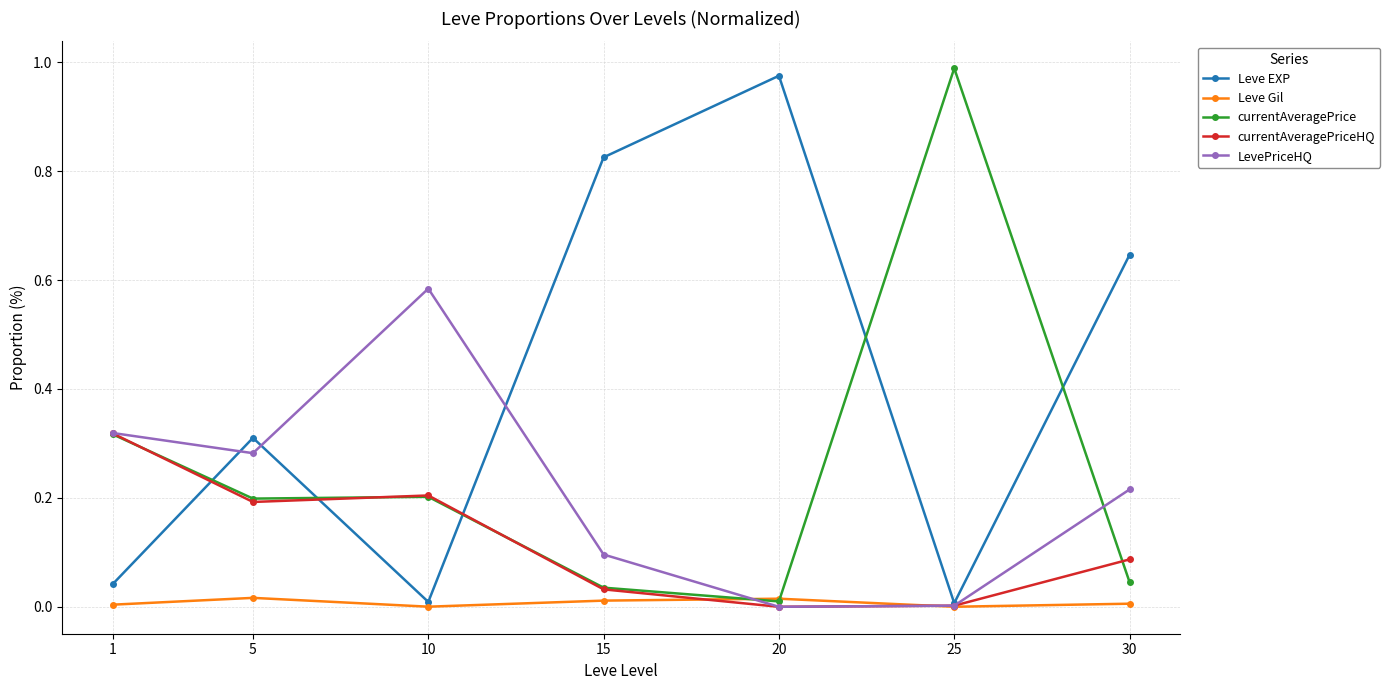

Which series changed the most between 10 and 30?

Leve EXP